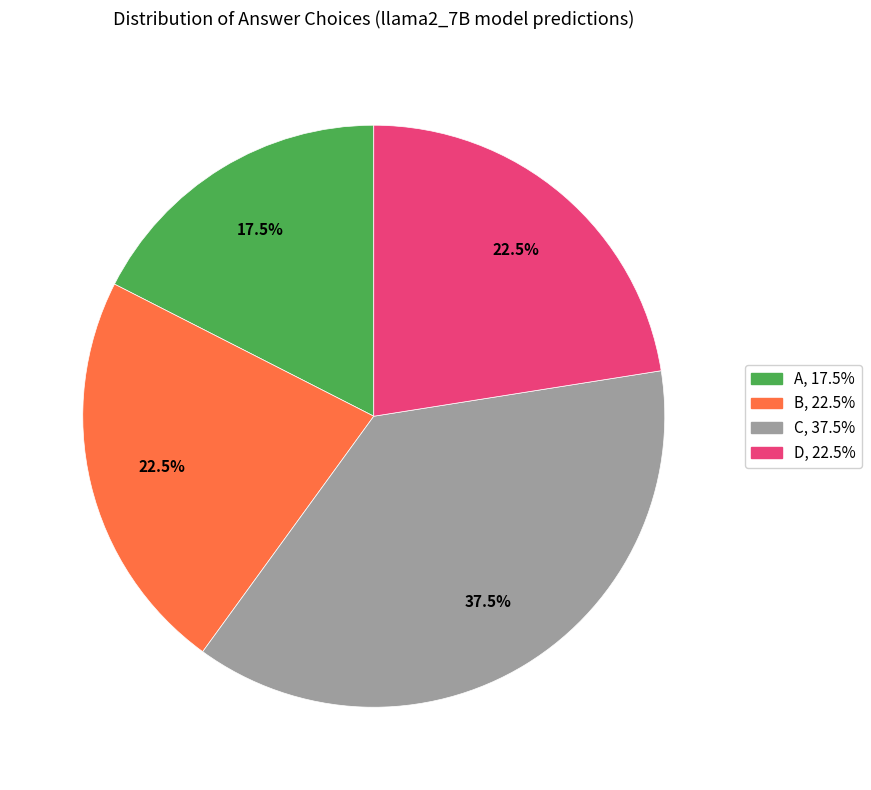

True or false: A accounts for 57% of the total.

False